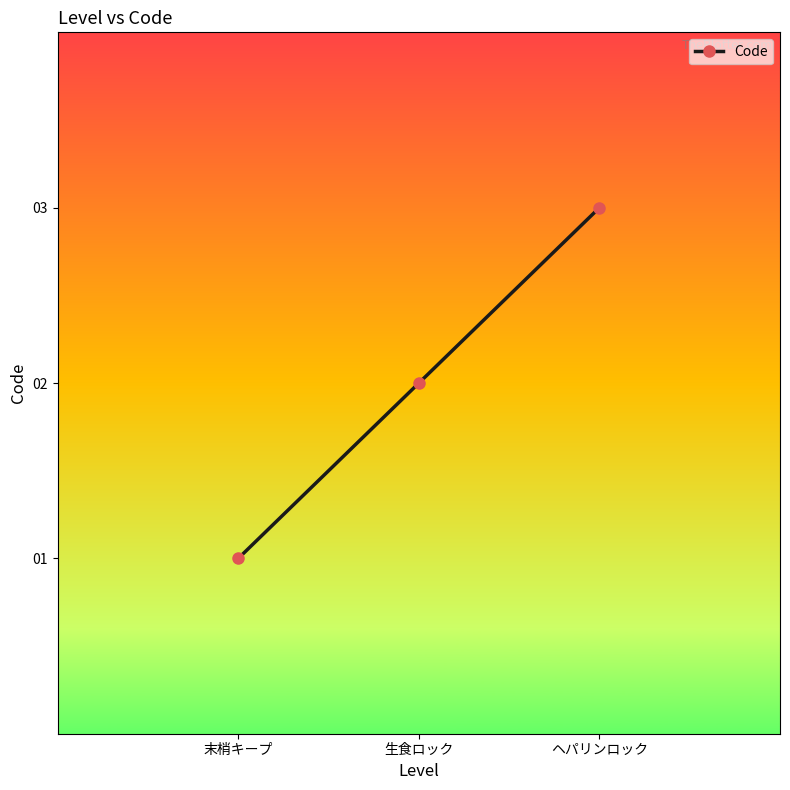

List the labels in order of value, largest first.

ヘパリンロック, 生食ロック, 末梢キープ